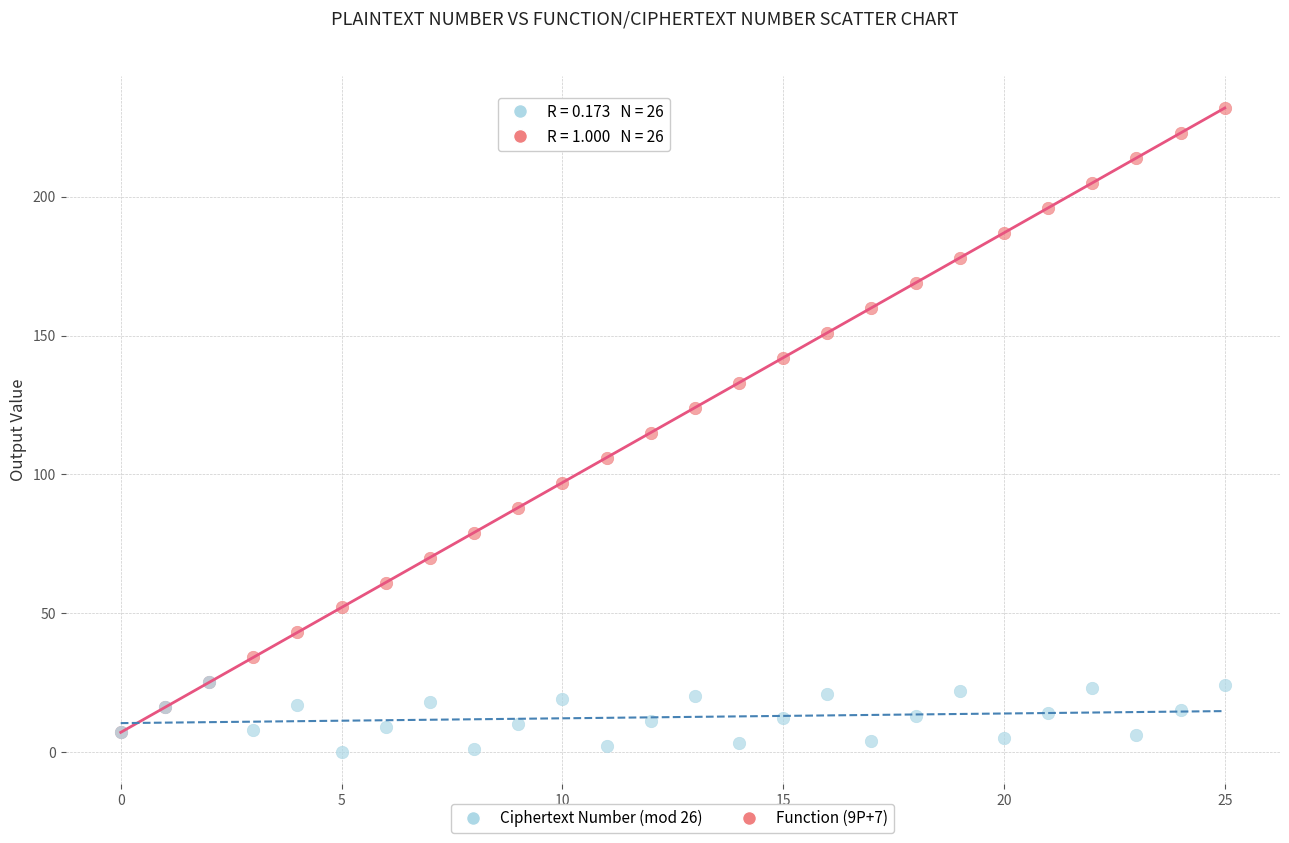

Which series reaches the maximum Y coordinate?

Function (9P+7)